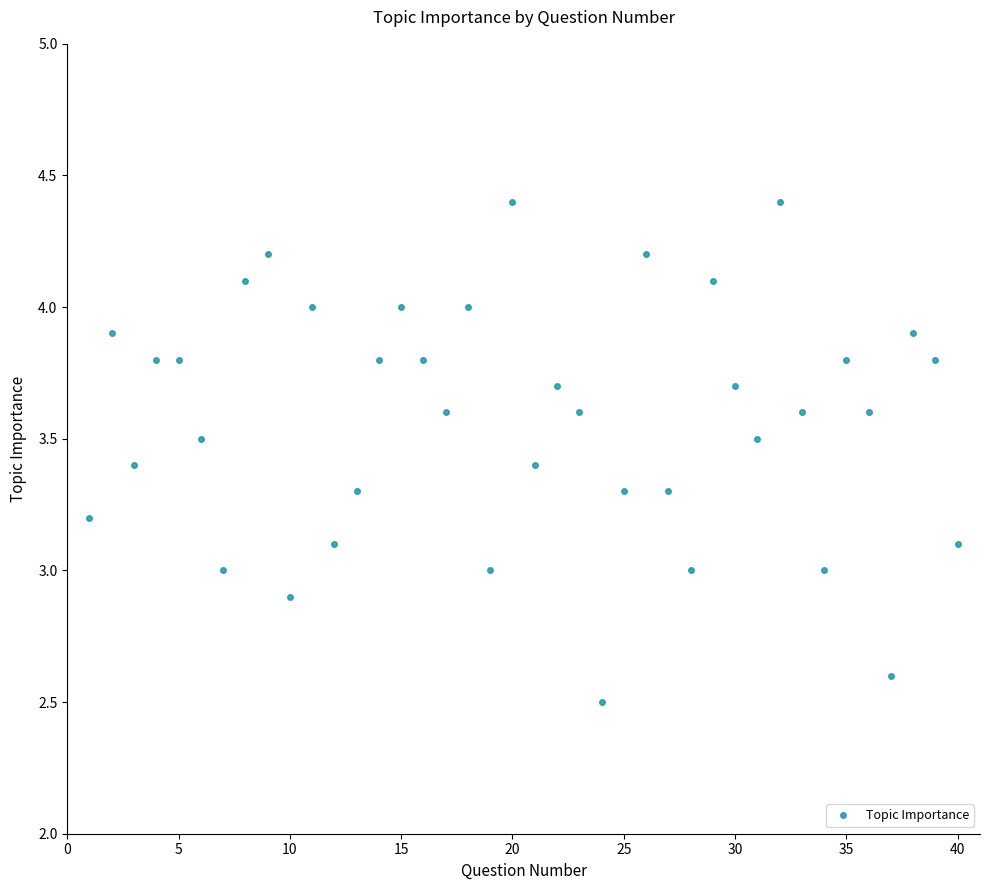

What is the greatest value displayed?

4.4